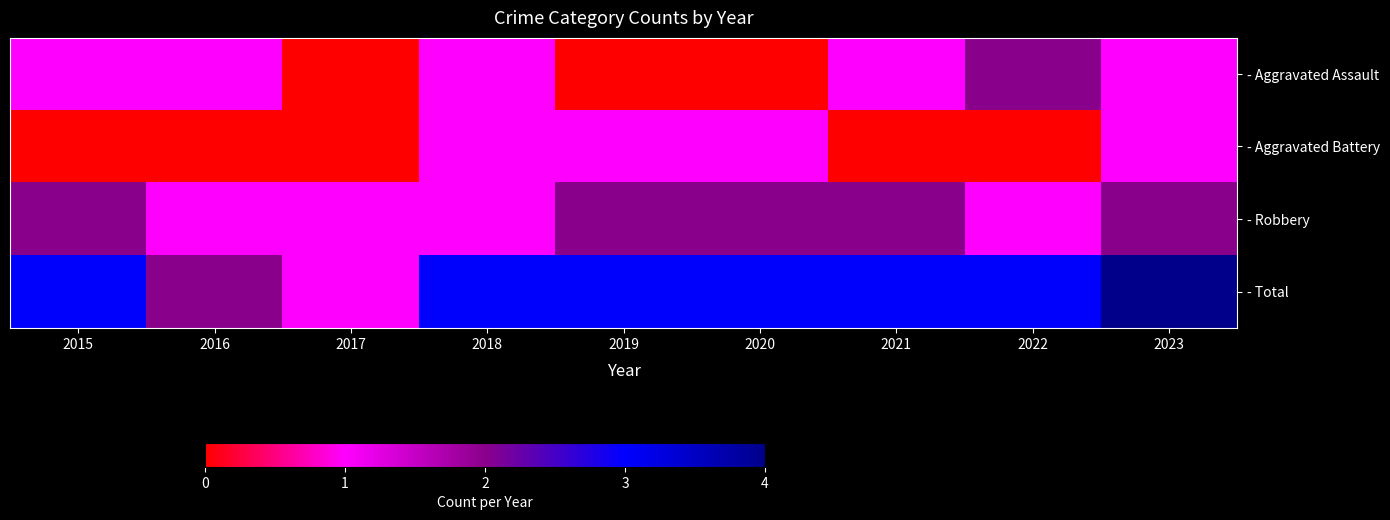

Reading left to right, what are all the values shown in this chart?

- Aggravated Assault: 2015=1	2016=1	2017=0	2018=1	2019=0	2020=0	2021=1	2022=2	2023=1
- Aggravated Battery: 2015=0	2016=0	2017=0	2018=1	2019=1	2020=1	2021=0	2022=0	2023=1
- Robbery: 2015=2	2016=1	2017=1	2018=1	2019=2	2020=2	2021=2	2022=1	2023=2
- Total: 2015=3	2016=2	2017=1	2018=3	2019=3	2020=3	2021=3	2022=3	2023=4